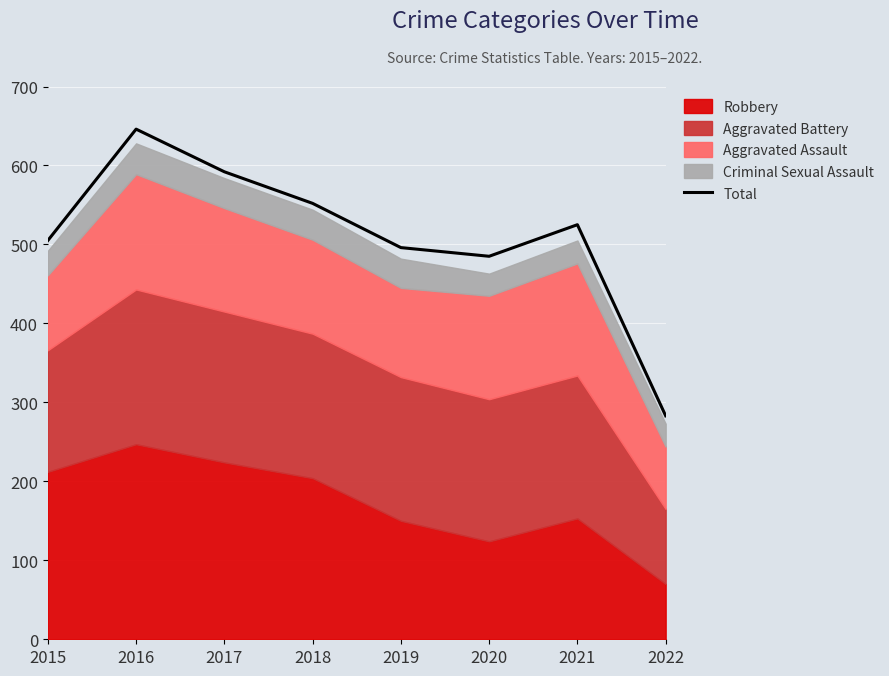

How many interior local valleys (lower than both neighbors) does the data have?

1